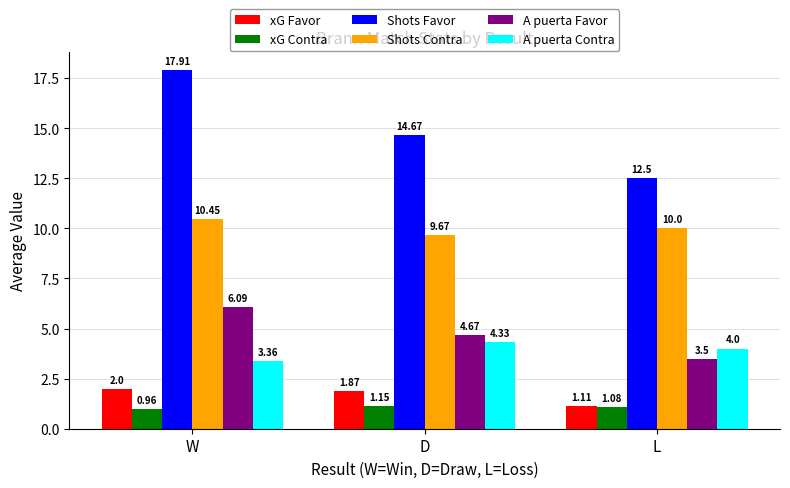

What is the average value of the A puerta Favor series?

4.8